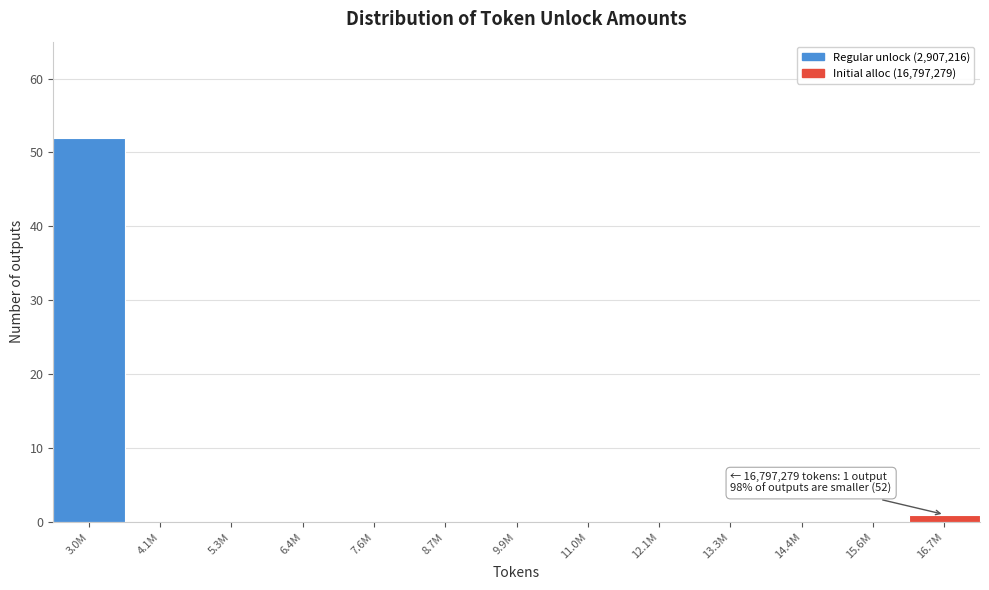

Reading right to left, what are all the values shown in this chart?

16.7M=1	15.6M=0	14.4M=0	13.3M=0	12.1M=0	11.0M=0	9.9M=0	8.7M=0	7.6M=0	6.4M=0	5.3M=0	4.1M=0	3.0M=52